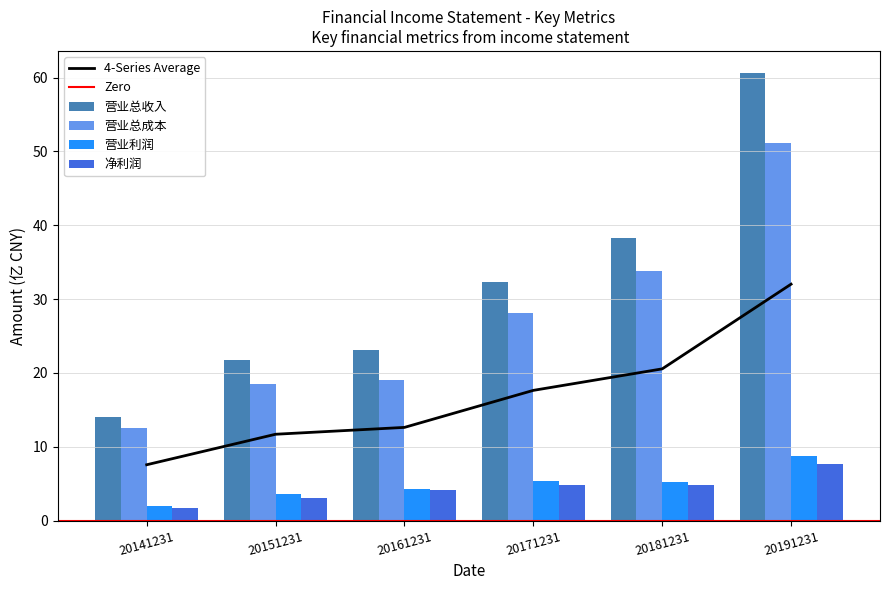

How many data points does each series have?

6